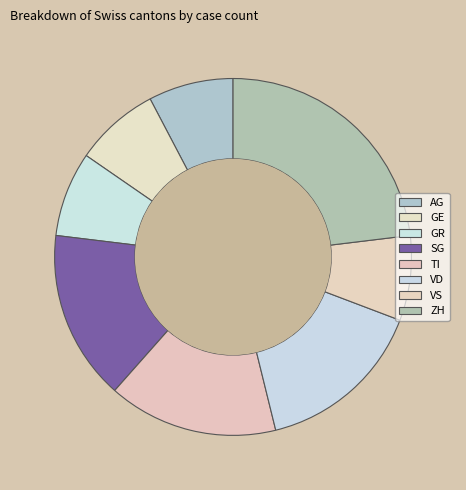

How much of the chart is everything except AG?

92.3%